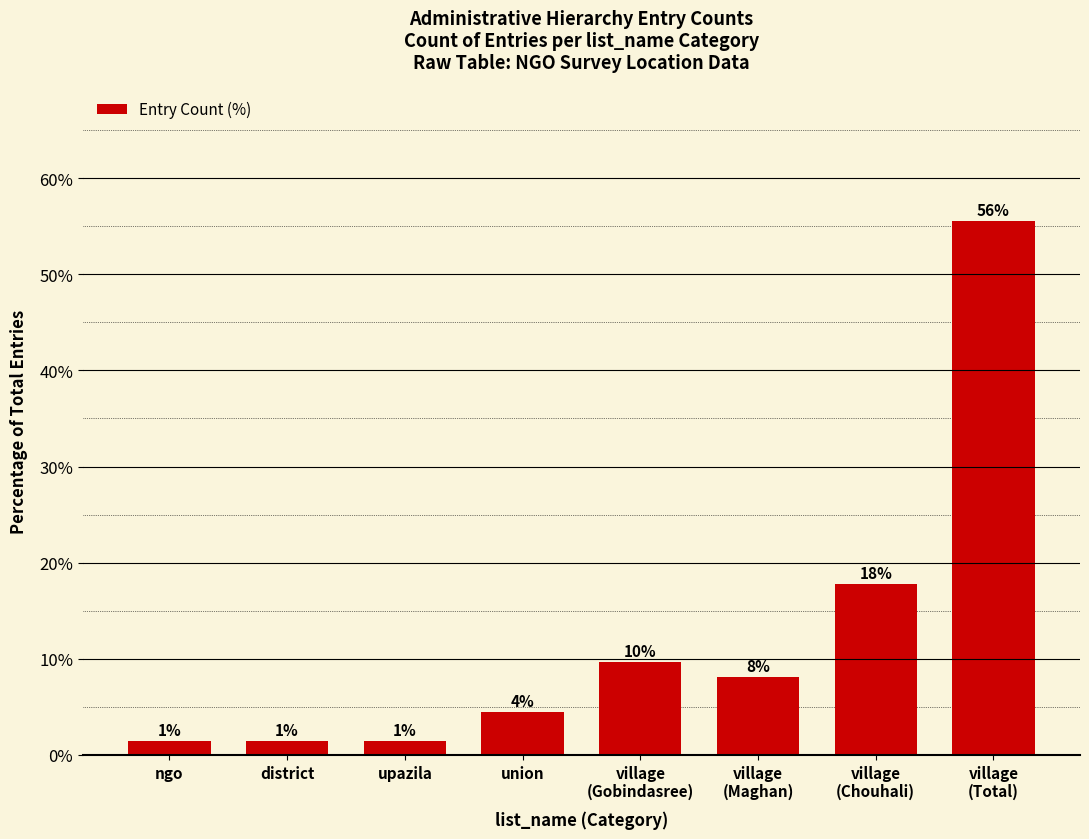

How many bars are there in total?

8